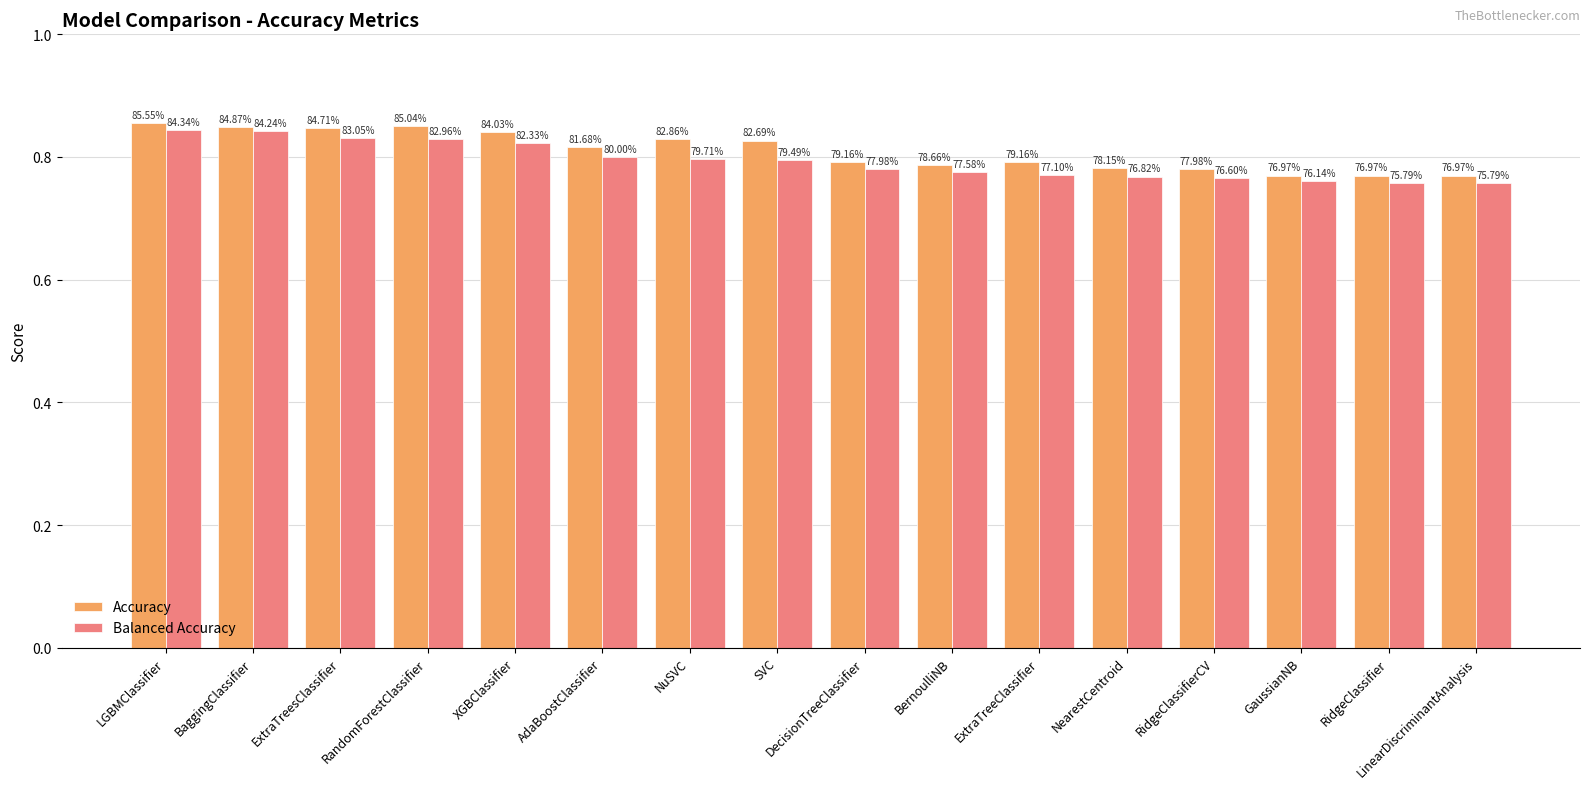

What are all the series names shown in the legend?

Accuracy, Balanced Accuracy